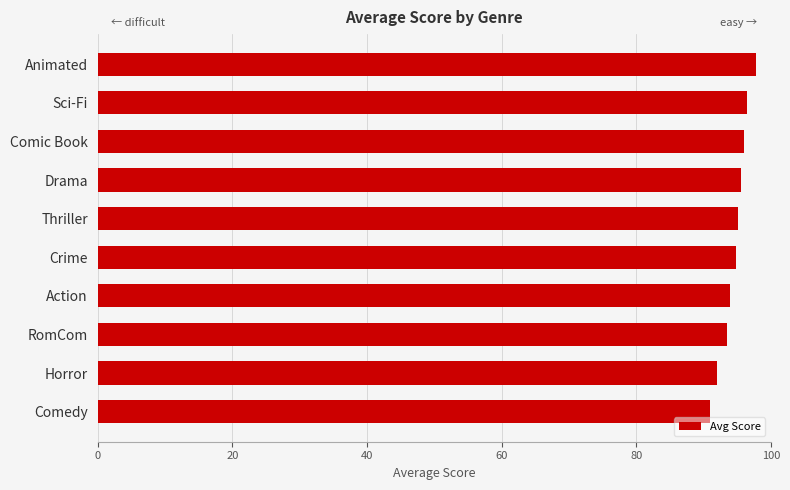

What is the greatest value displayed?

97.8